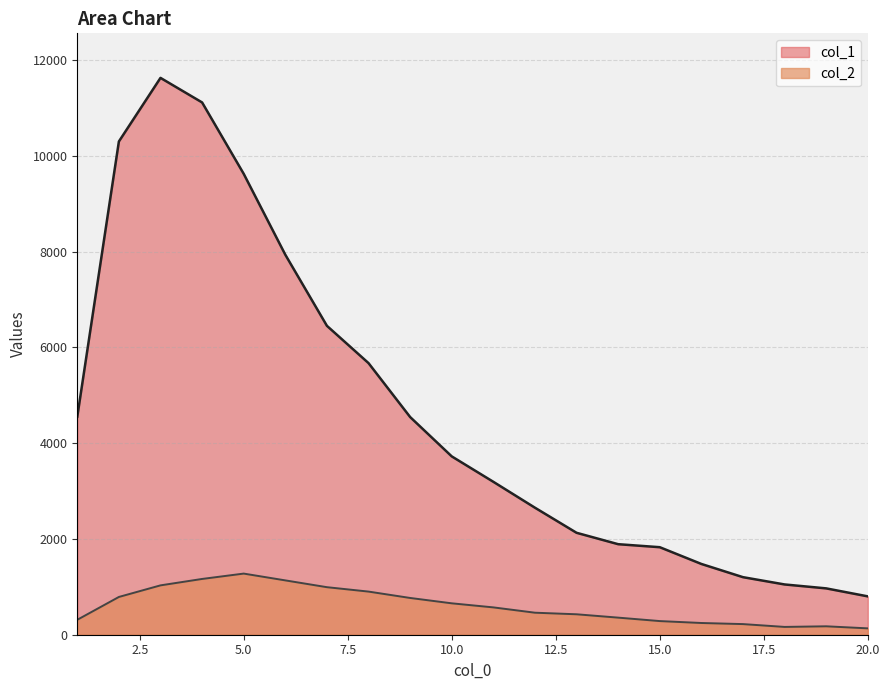

Which series has the largest total across all categories?

col_1